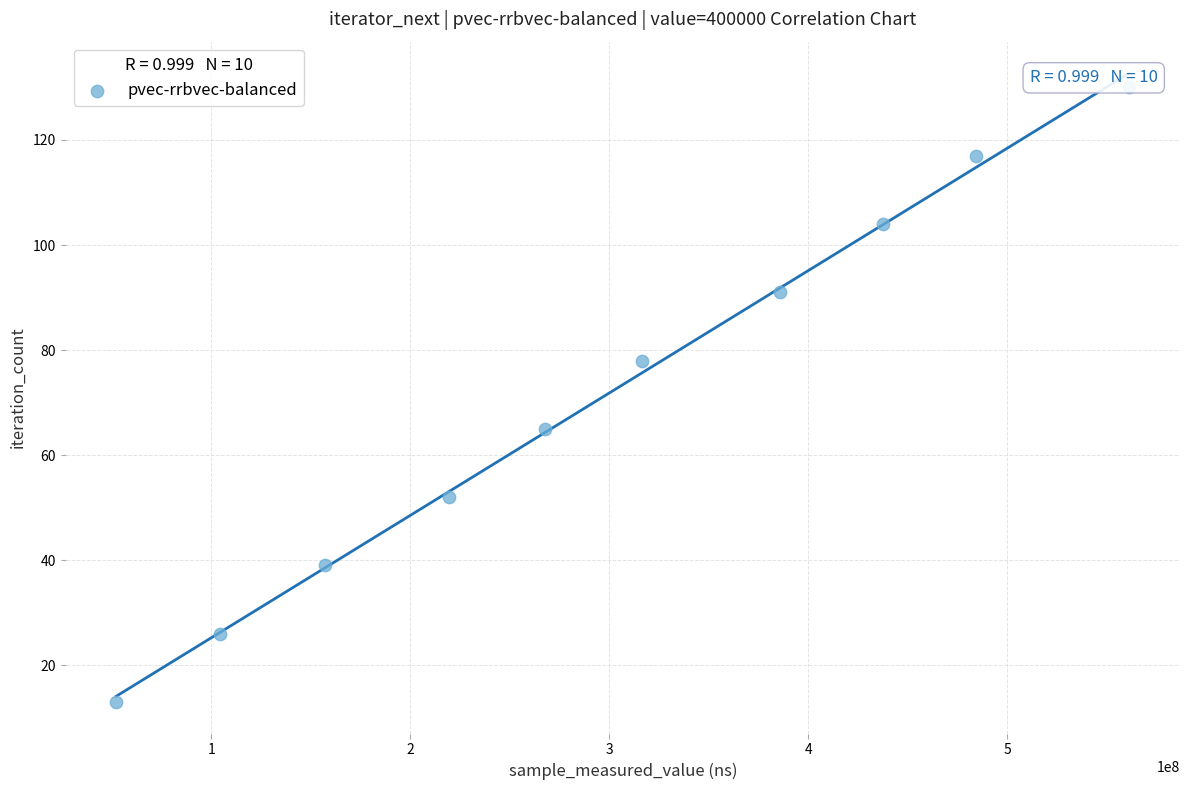

What is the average X value?

298494480